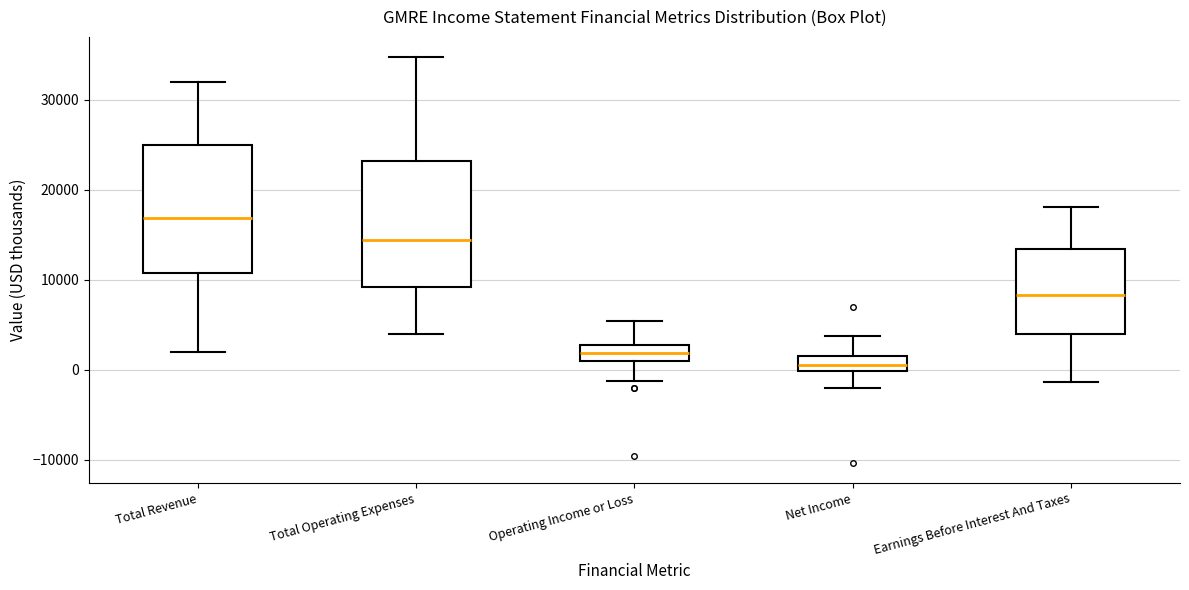

Reading left to right, transcribe this box plot: for each box, give where its median line is, the range the box spans, and where its two whiskers end, as read against the y-axis. The values are not printed on the chart, so give them approximately, as read against the axis.

Total Revenue: median 17000, box 11000 to 25000, whiskers 2000 to 32000
Total Operating Expenses: median 14000, box 9000 to 23000, whiskers 4000 to 35000
Operating Income or Loss: median 2000, box 1000 to 3000, whiskers -1000 to 5000
Net Income: median 1000, box 0 to 2000, whiskers -2000 to 4000
Earnings Before Interest And Taxes: median 8000, box 4000 to 13000, whiskers -1000 to 18000